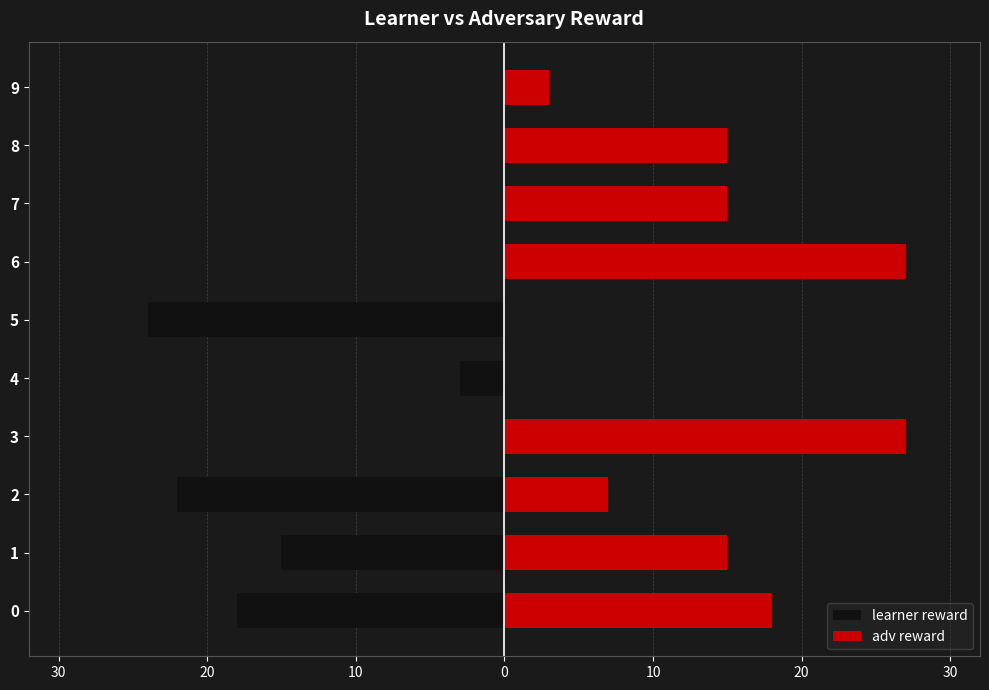

Reading left to right, list all the values displayed in this chart.

learner reward: -18	-15	-22	0	-3	-24	0	0	0	0
adv reward: 18	15	7	27	0	0	27	15	15	3